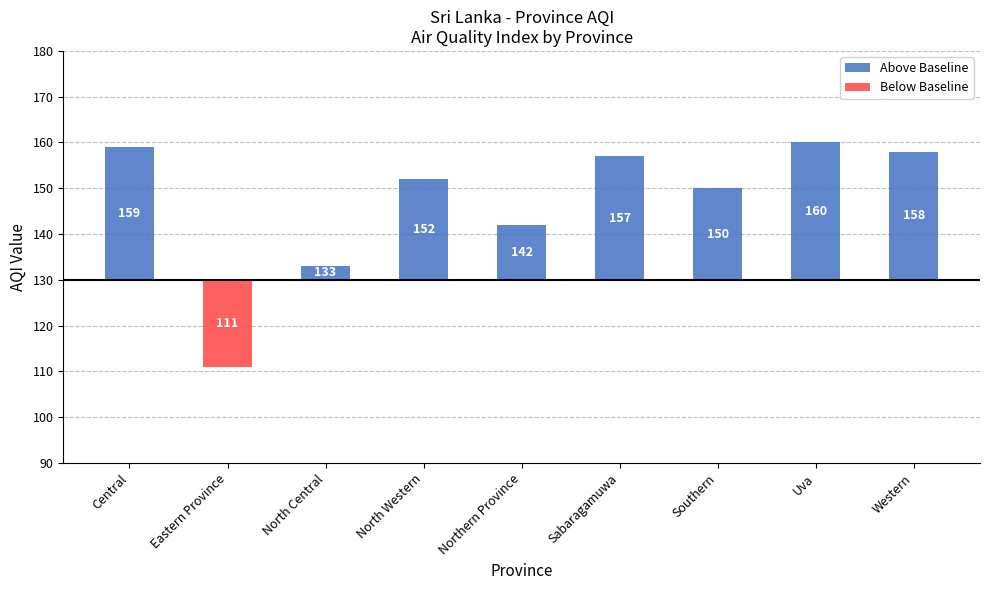

Which category has the highest value across all series?

Uva